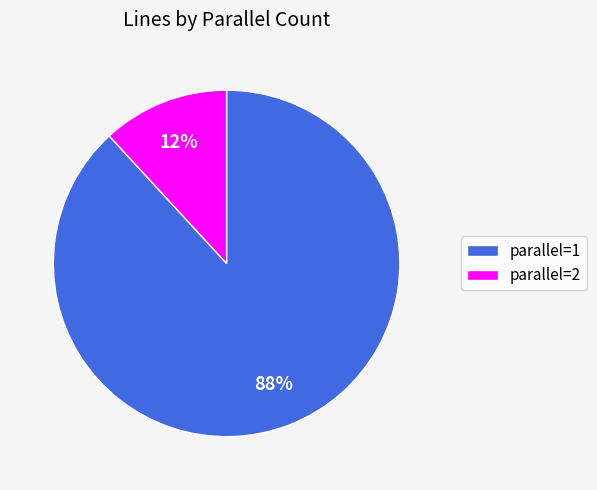

Count the number of slices in the pie.

2